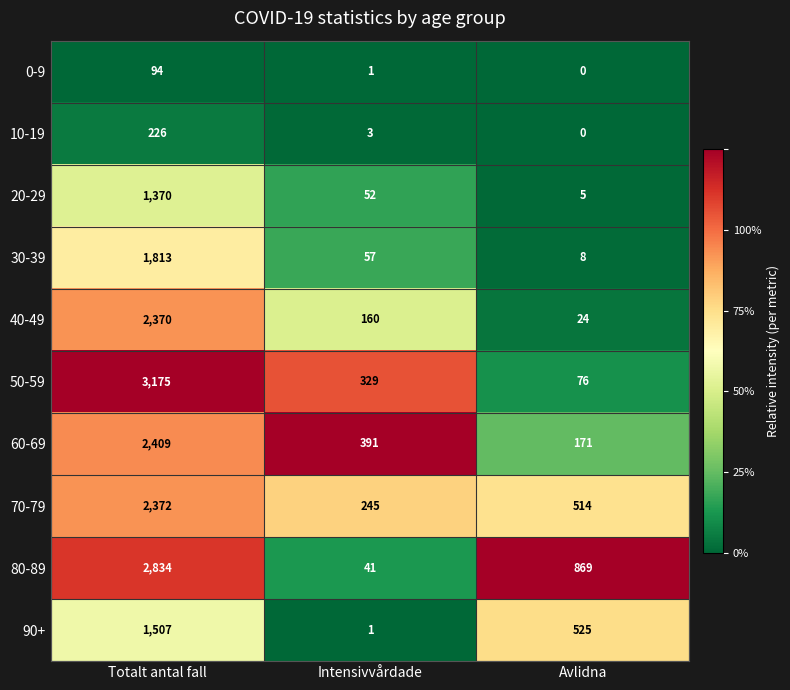

Read the 80-89 value at Totalt antal fall.

2834